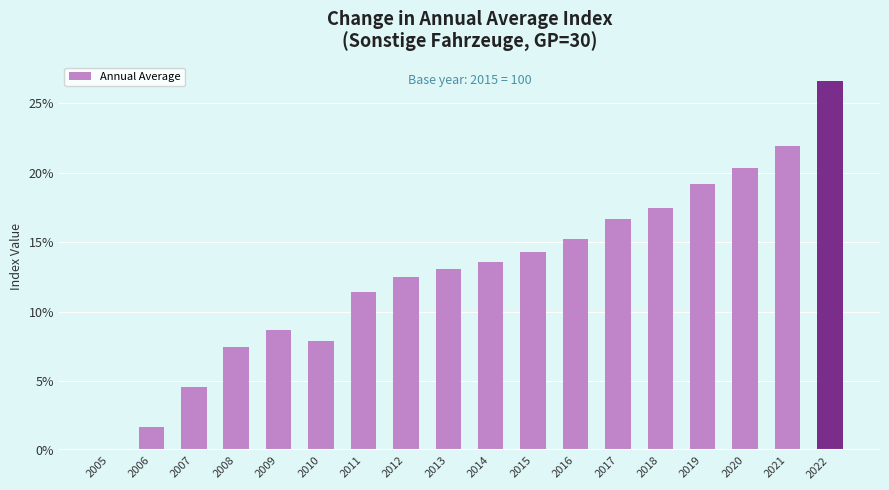

What is the approximate value at 2018?

17.5